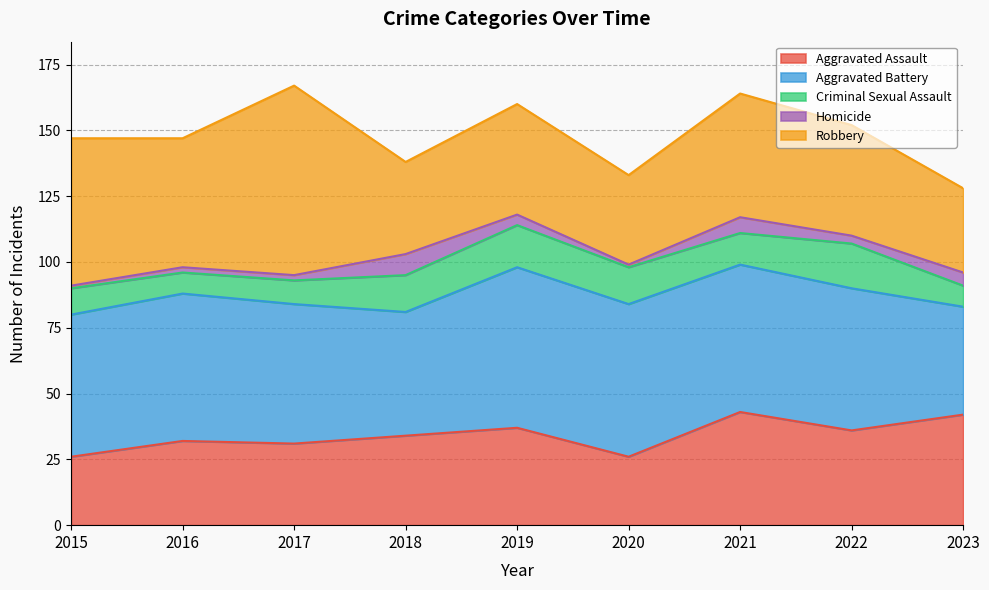

True or false: Aggravated Assault and Criminal Sexual Assault intersect in this chart.

False